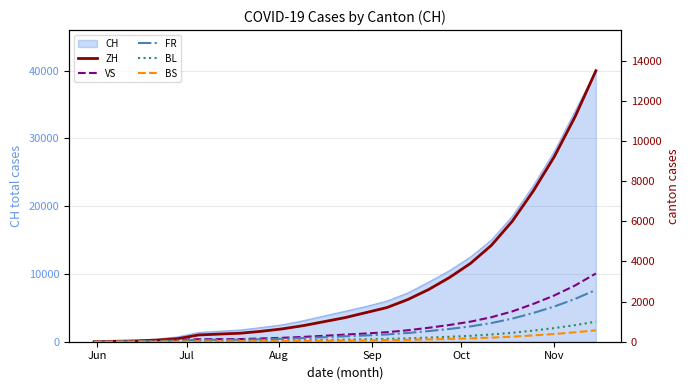

Does the chart have visible grid lines?

Yes